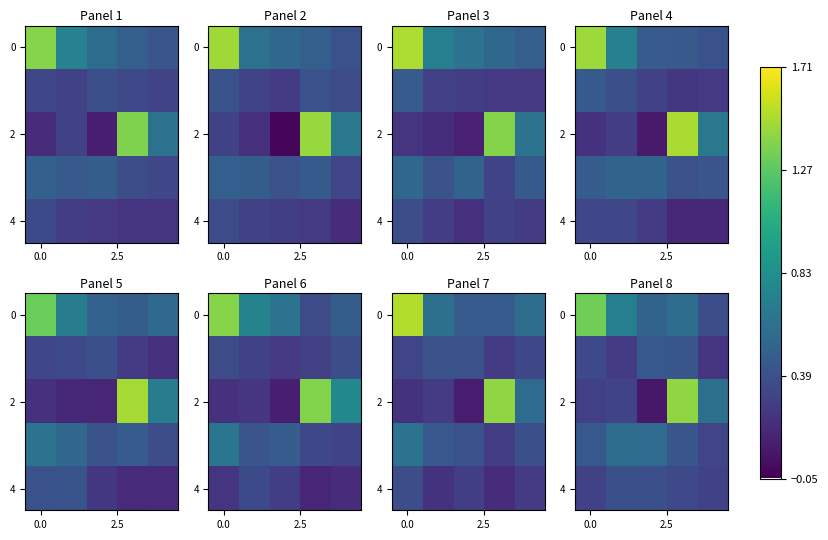

What is the total value across all series at 3?

3.2